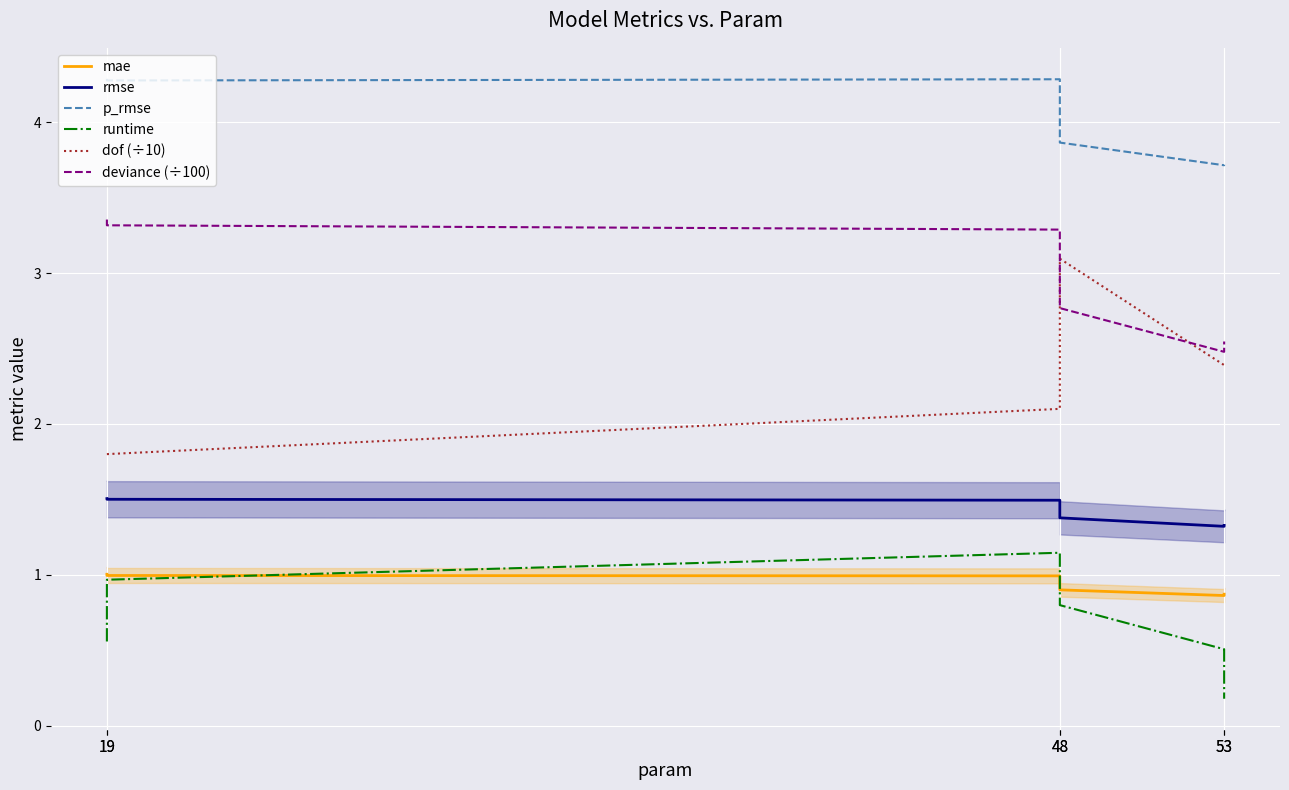

Is the value of deviance (÷100) at 48 greater than the value of runtime at 53?

Yes